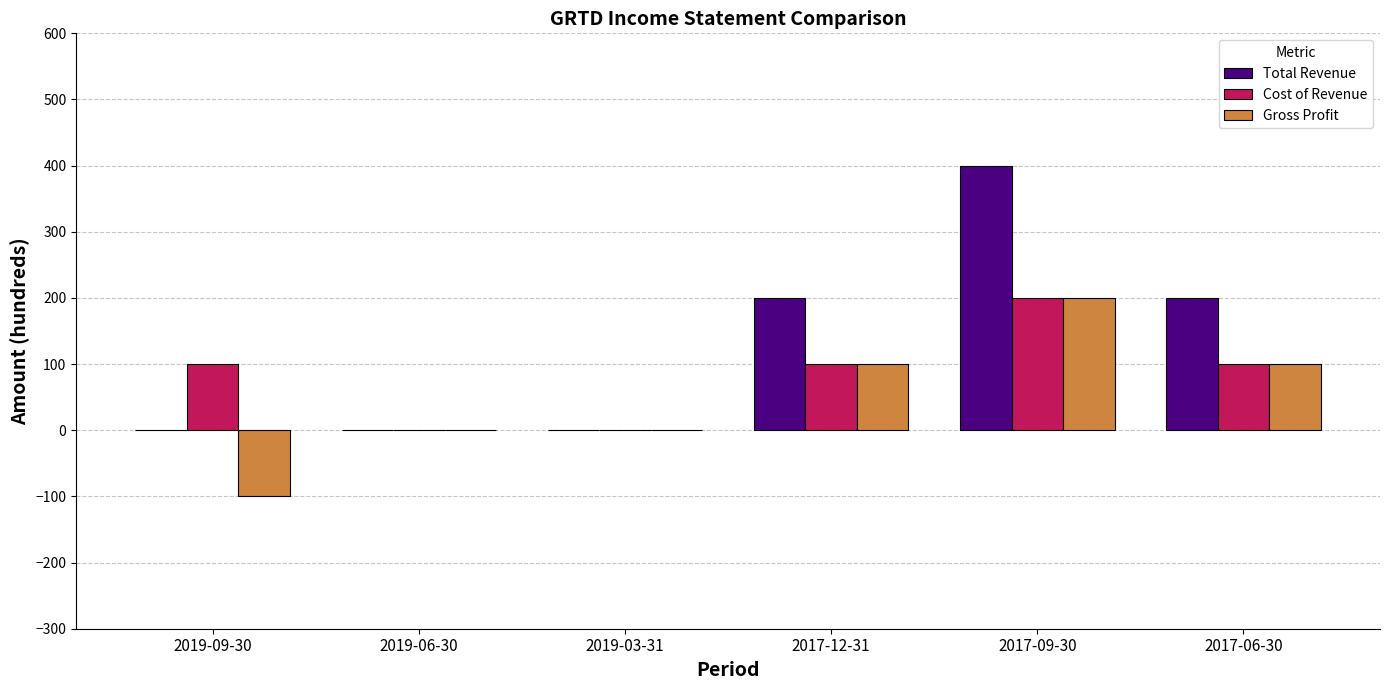

How many Total Revenue values are between 0 and 200?

5